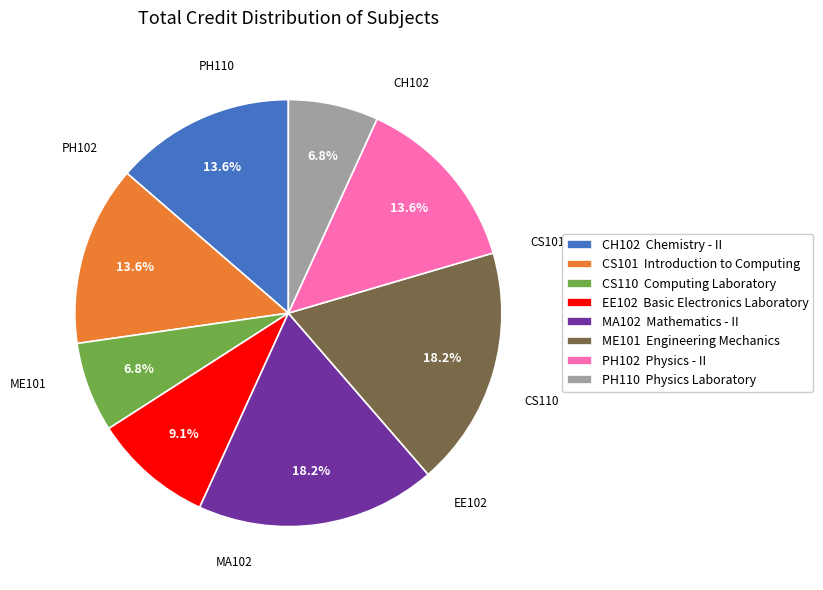

Between PH110 Physics Laboratory and MA102 Mathematics - II, which is larger?

MA102 Mathematics - II